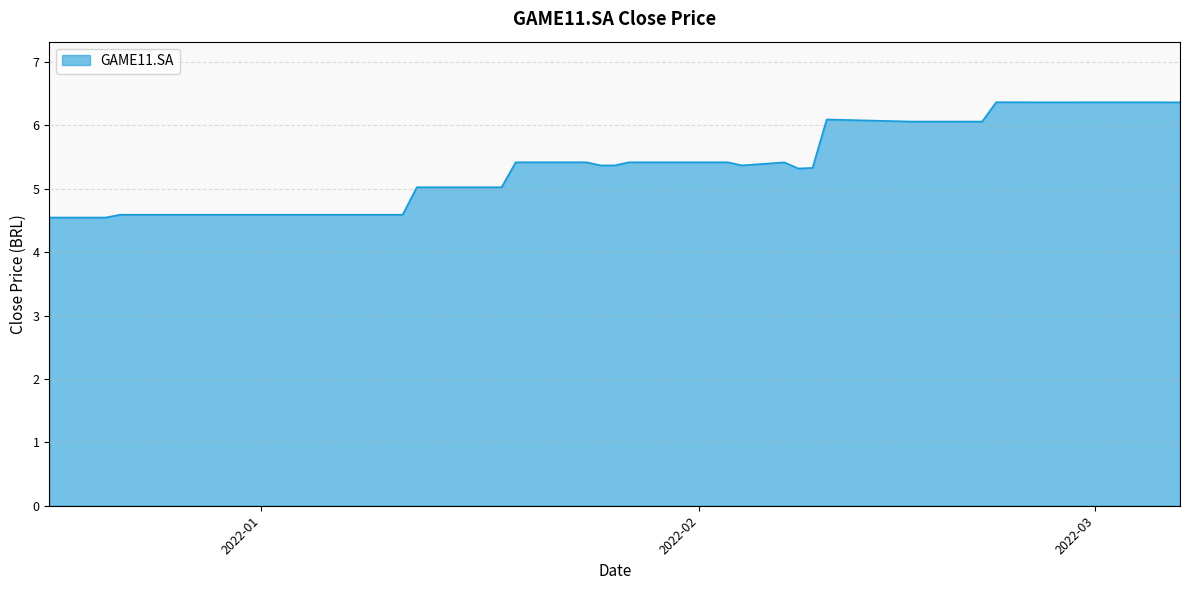

Reading right to left, list all the values displayed in this chart.

6.4	6.4	6.4	6.4	6.1	6.1	6.1	5.3	5.3	5.4	5.4	5.4	5.4	5.4	5.4	5.4	5.4	5.4	5.0	5.0	5.0	5.0	5.0	4.6	4.6	4.6	4.6	4.6	4.6	4.6	4.6	4.6	4.6	4.6	4.6	4.5	4.5	4.5